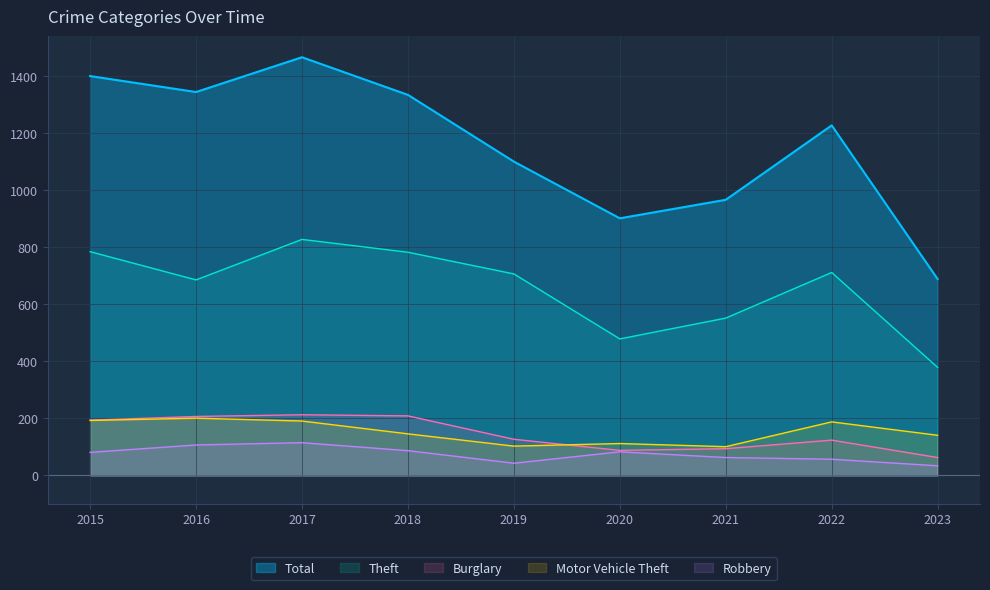

True or false: Motor Vehicle Theft and Robbery cross at least once.

False